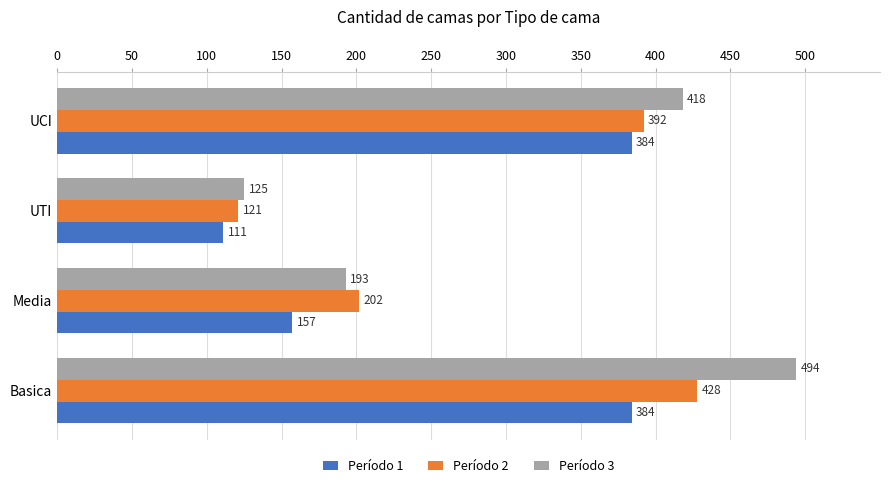

At which category does the chart reach its minimum across all series?

UTI